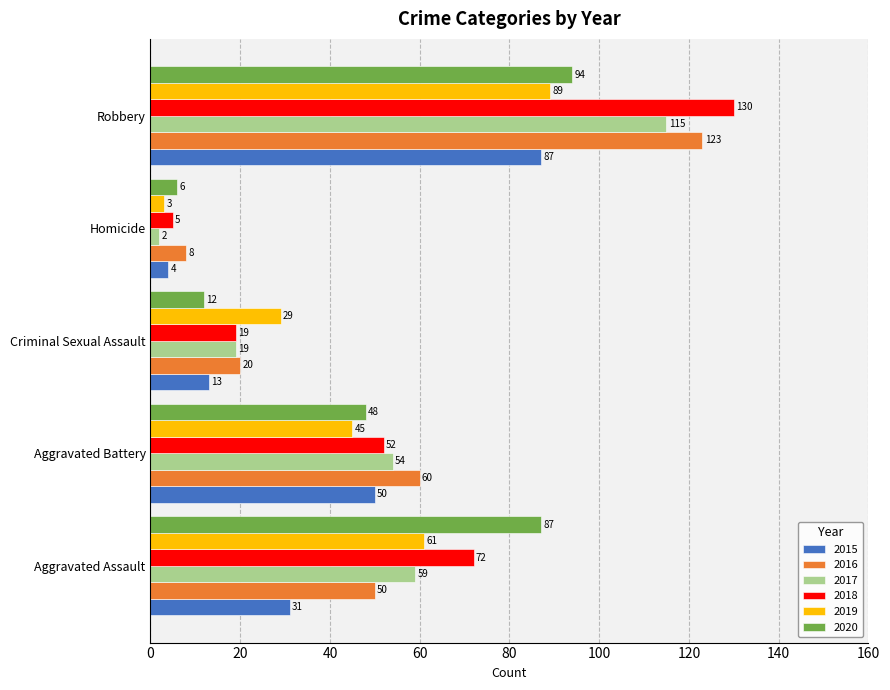

How many 2019 values are between 29 and 61?

3